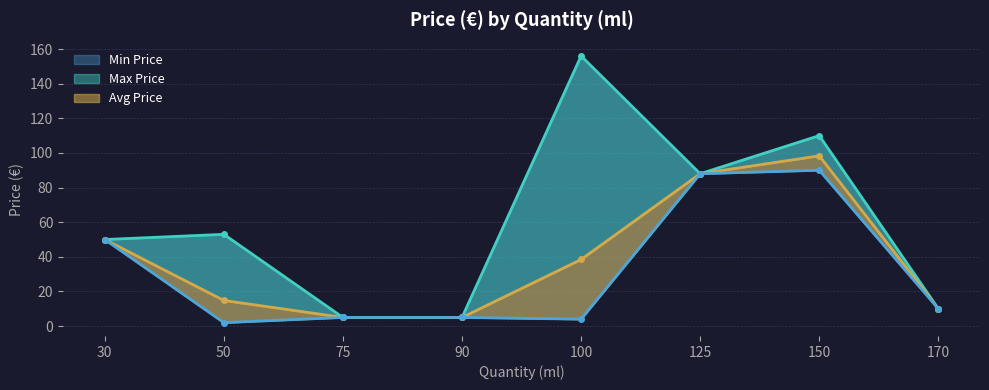

True or false: Max Price and Avg Price intersect in this chart.

False